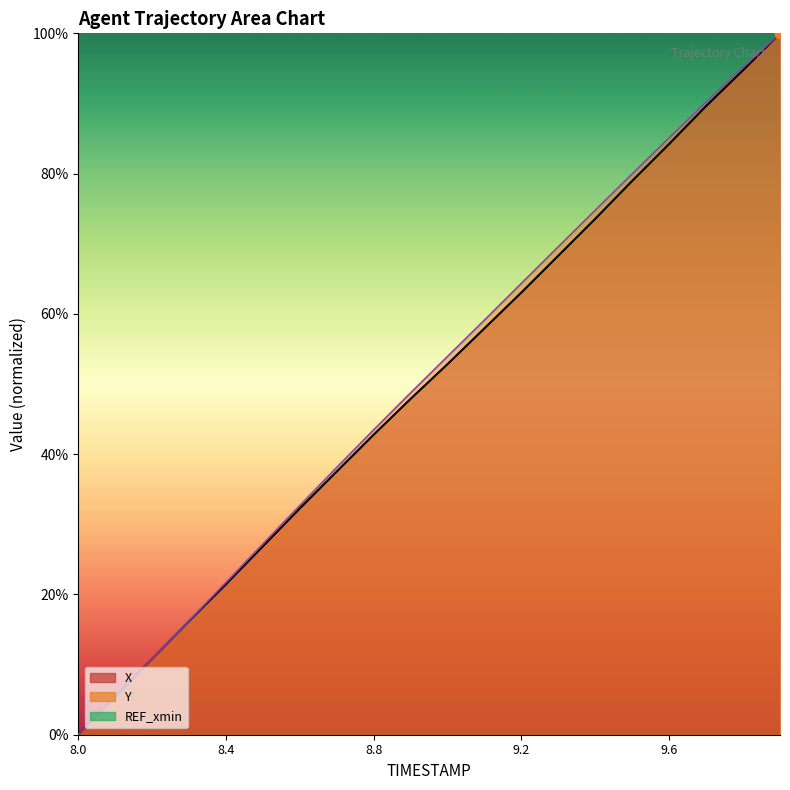

Which series contains the highest Y value?

X